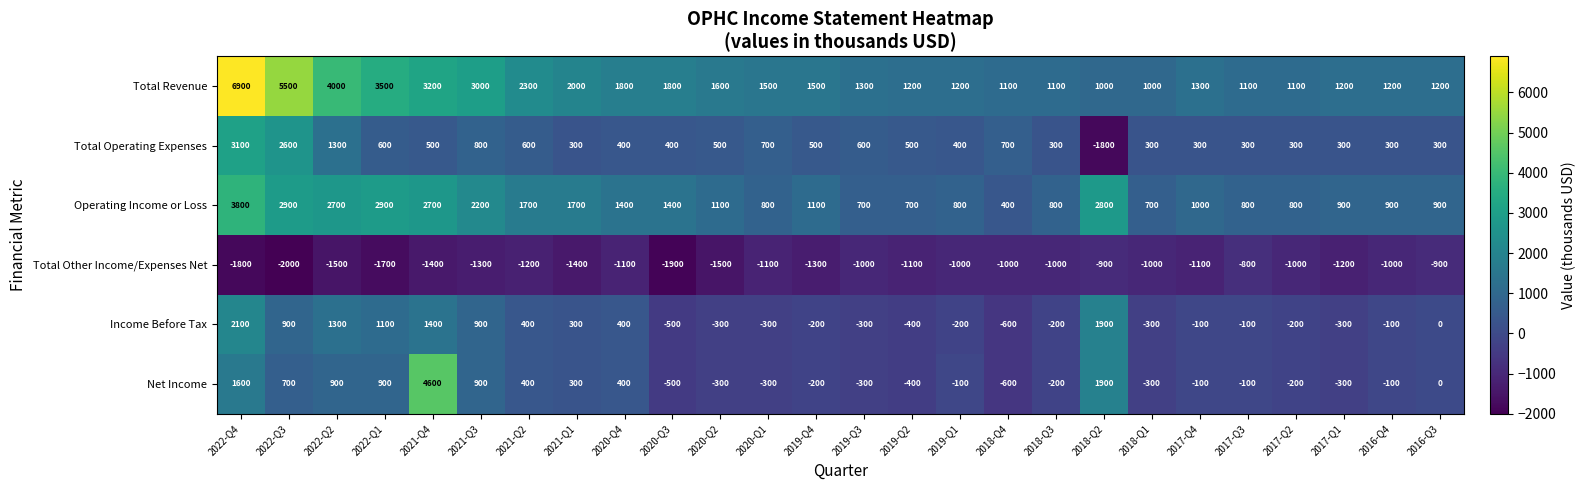

Which series changed the most between 2022-Q3 and 2021-Q4?

Net Income